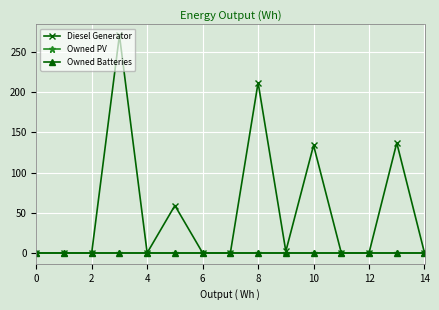

What is the difference between the maximum and minimum values in the Diesel Generator series?

271